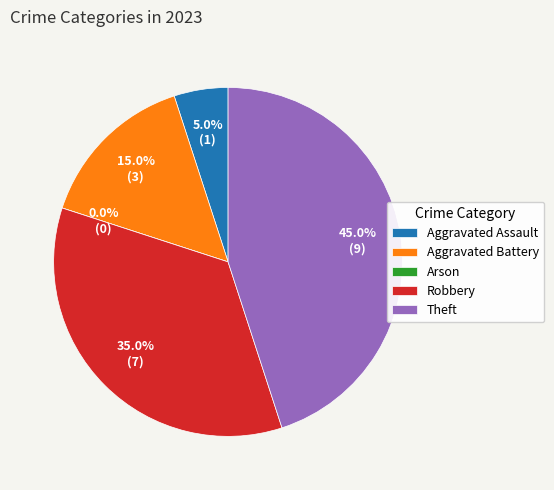

The Robbery slice represents 35% of the pie. True or false?

True